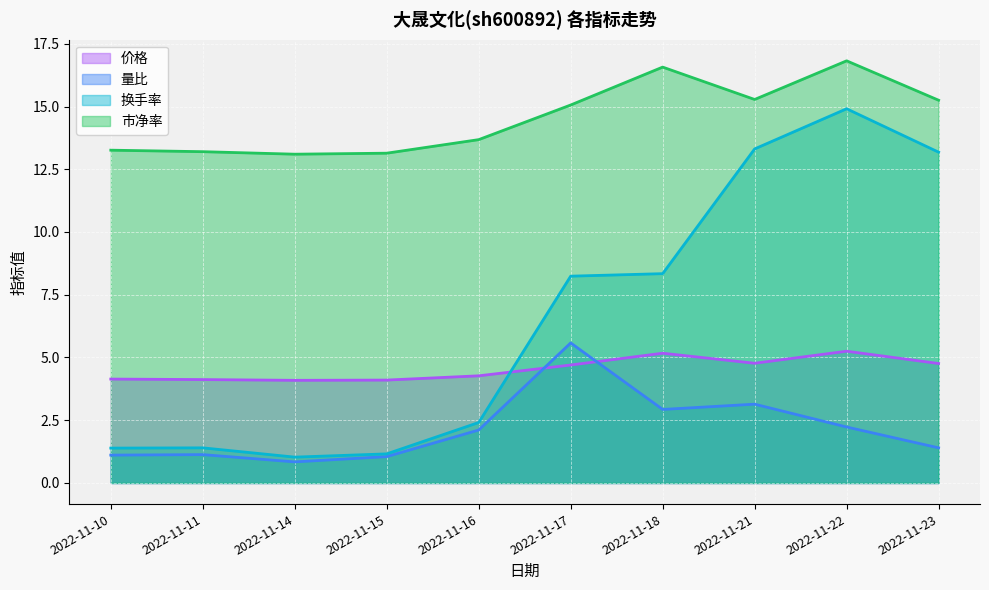

List the labels in order of 价格 value, largest first.

2022-11-22, 2022-11-18, 2022-11-21, 2022-11-23, 2022-11-17, 2022-11-16, 2022-11-10, 2022-11-11, 2022-11-15, 2022-11-14